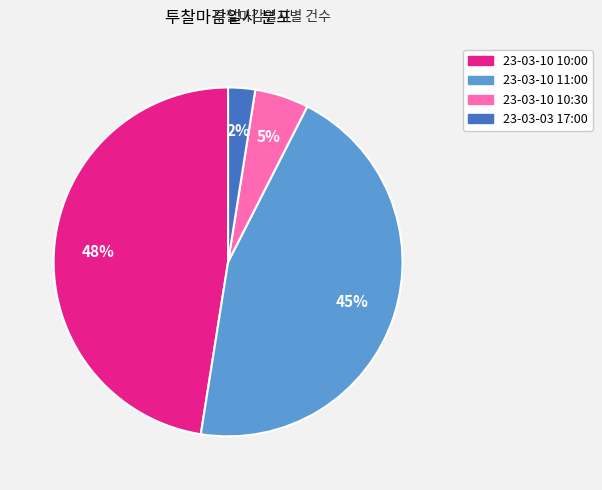

How many slices are in this pie chart?

4